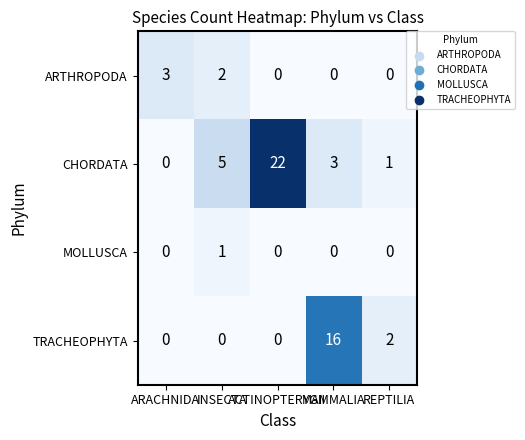

List the series in order of their peak value, highest first.

CHORDATA, TRACHEOPHYTA, ARTHROPODA, MOLLUSCA